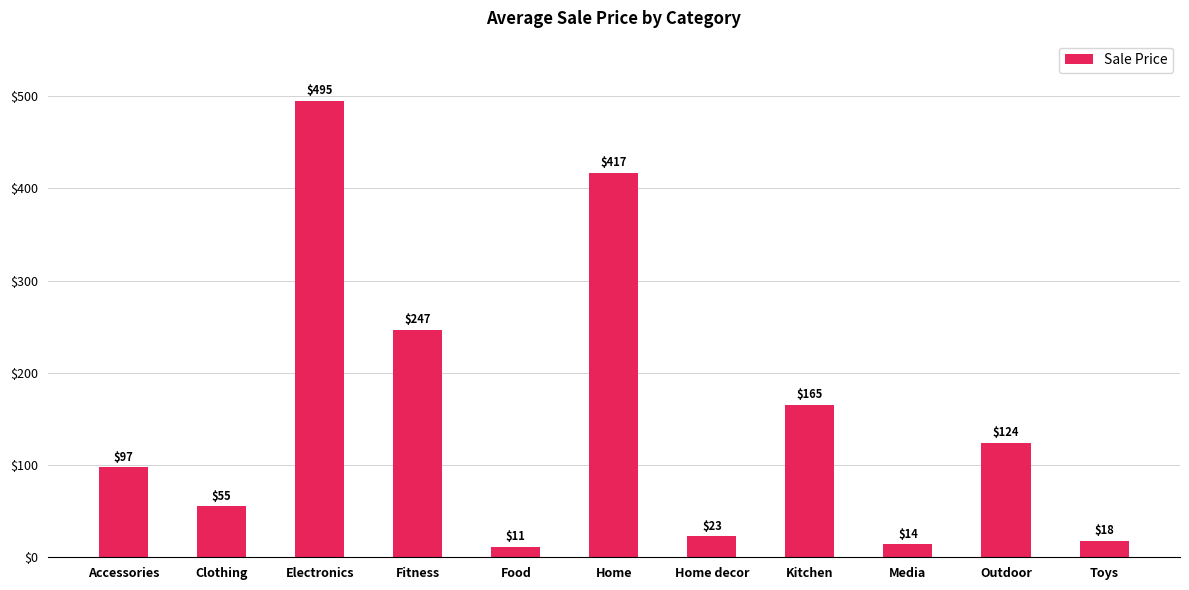

What is the sum of all values?

1665.8